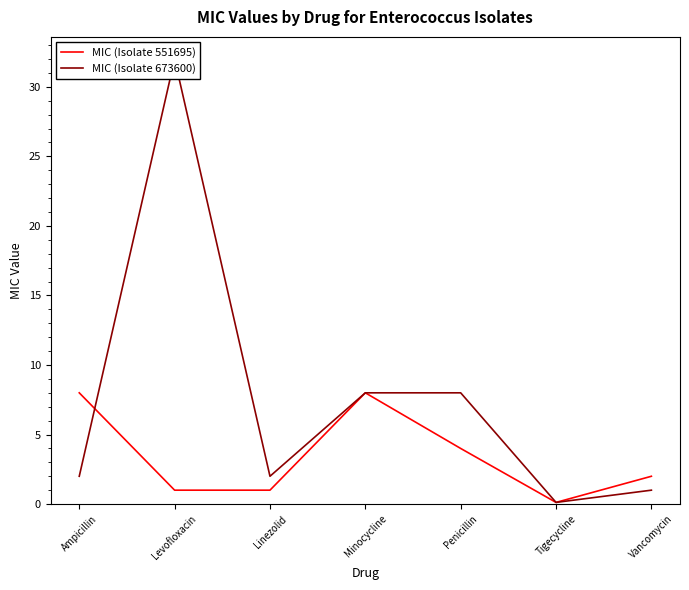

At how many categories does at least one series exceed 18?

1